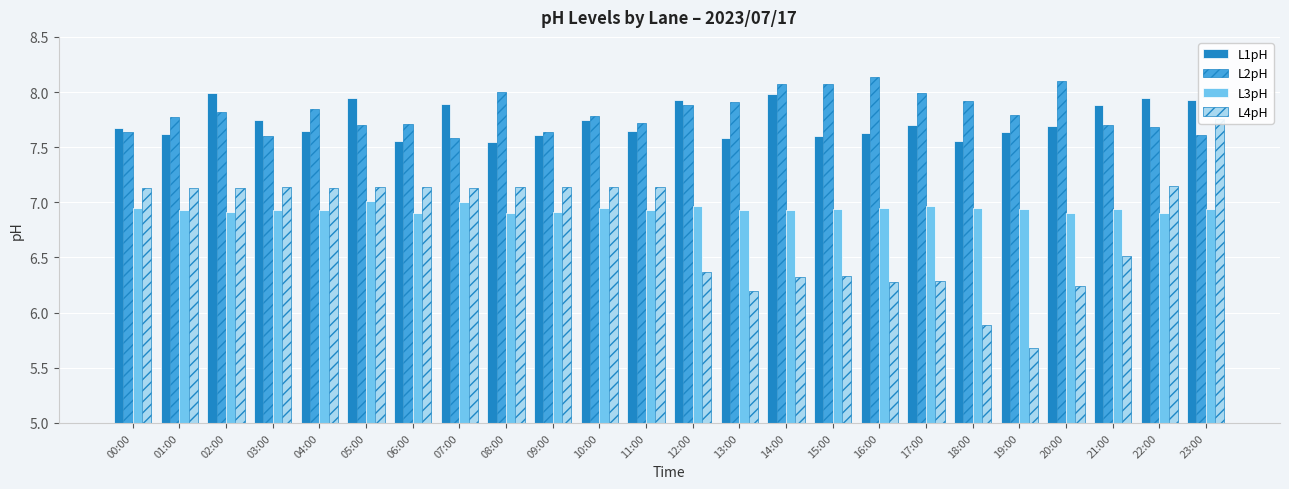

What is the difference between the L4pH values at 16:00 and 08:00?

0.9